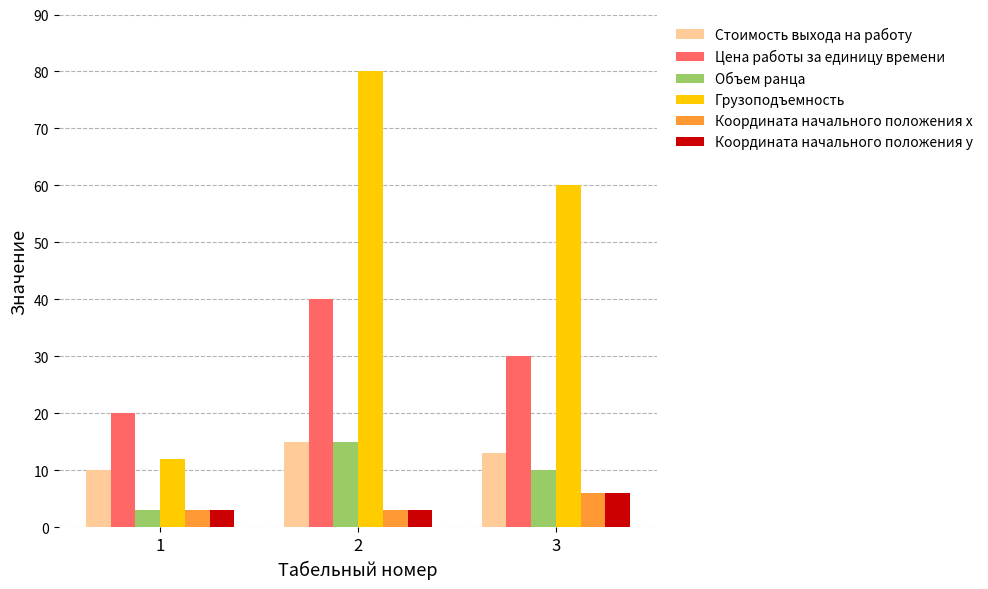

What is the maximum value for Грузоподъемность?

80